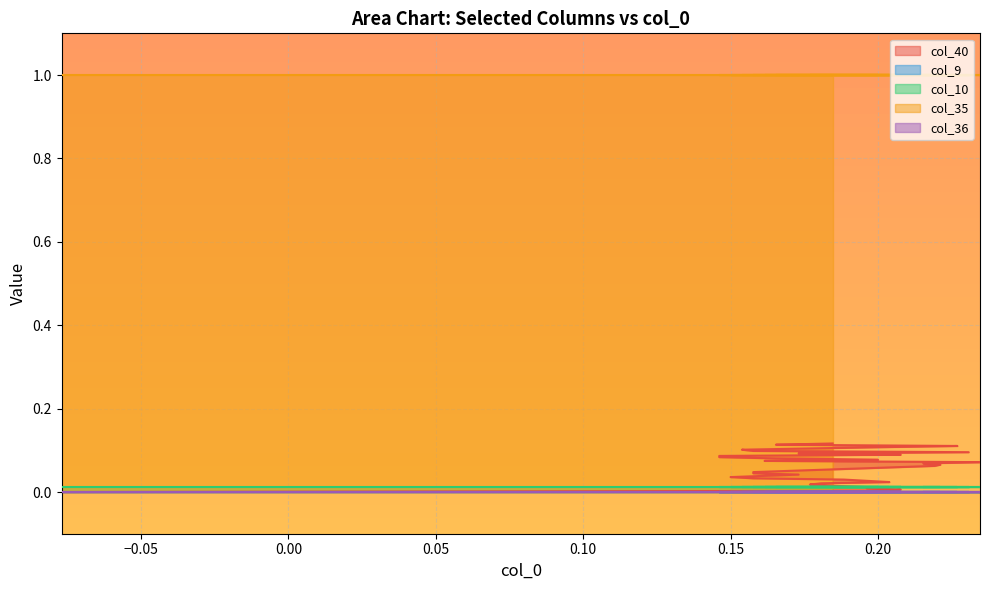

Between 4 and 14, which series saw the biggest shift?

col_40